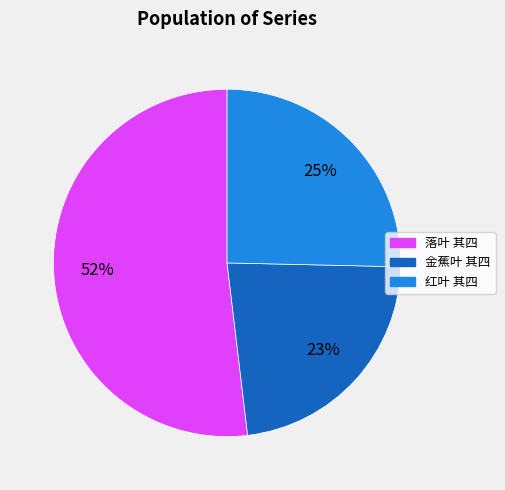

Does 金蕉叶 其四 represent more than half of the total?

No